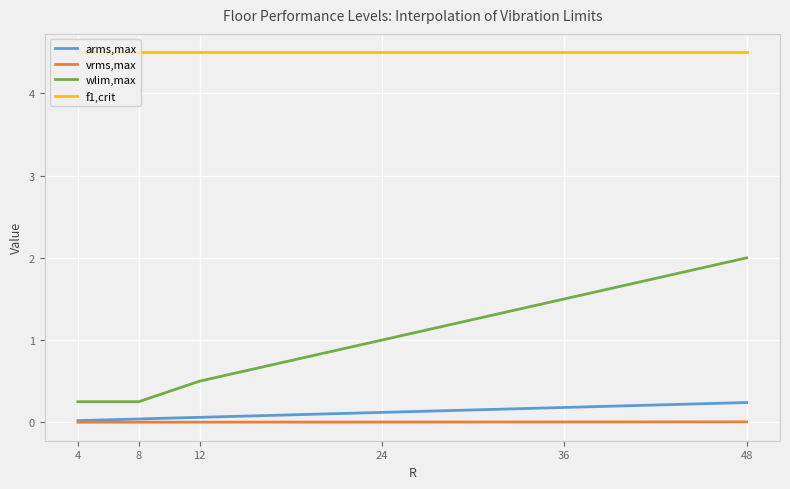

List the series in order of their peak value, lowest first.

vrms,max, arms,max, wlim,max, f1,crit